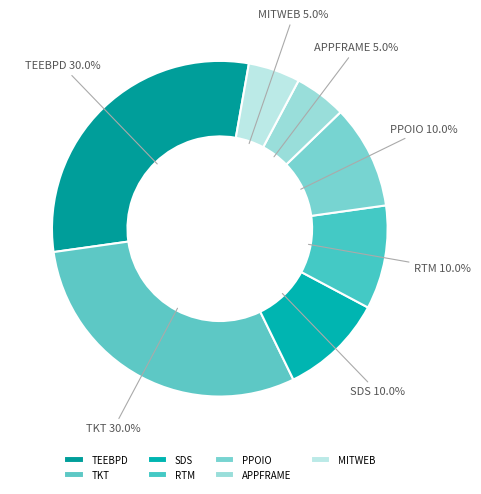

To the nearest percent, what portion does TKT represent?

30%